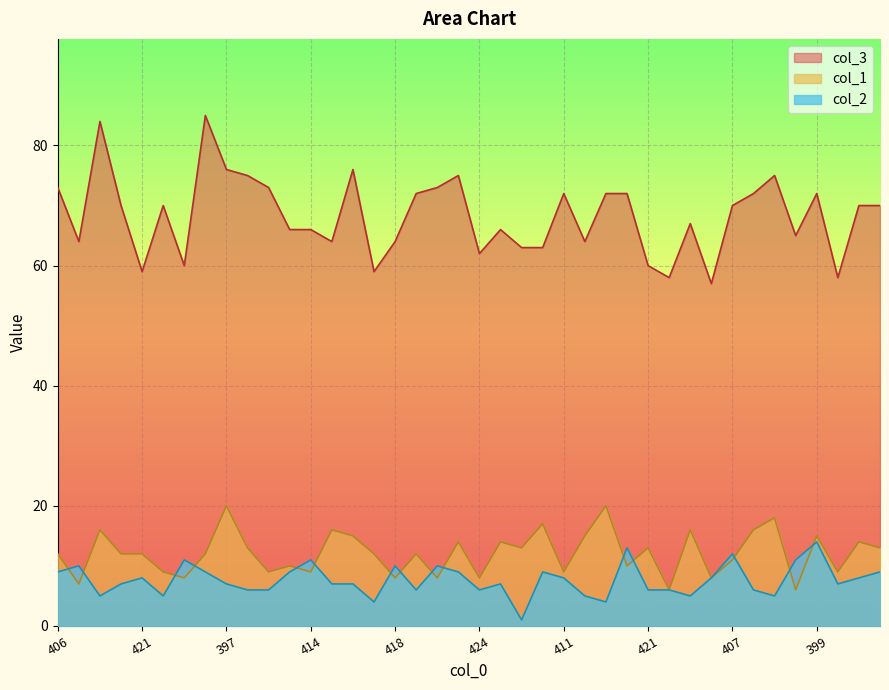

Reading left to right, list all the values displayed in this chart.

col_1: 12	7	16	12	12	9	8	12	20	13	9	10	9	16	15	12	8	12	8	14	8	14	13	17	9	15	20	10	13	6	16	8	11	16	18	6	15	9	14	13
col_3: 73	64	84	70	59	70	60	85	76	75	73	66	66	64	76	59	64	72	73	75	62	66	63	63	72	64	72	72	60	58	67	57	70	72	75	65	72	58	70	70
col_2: 9	10	5	7	8	5	11	9	7	6	6	9	11	7	7	4	10	6	10	9	6	7	1	9	8	5	4	13	6	6	5	8	12	6	5	11	14	7	8	9